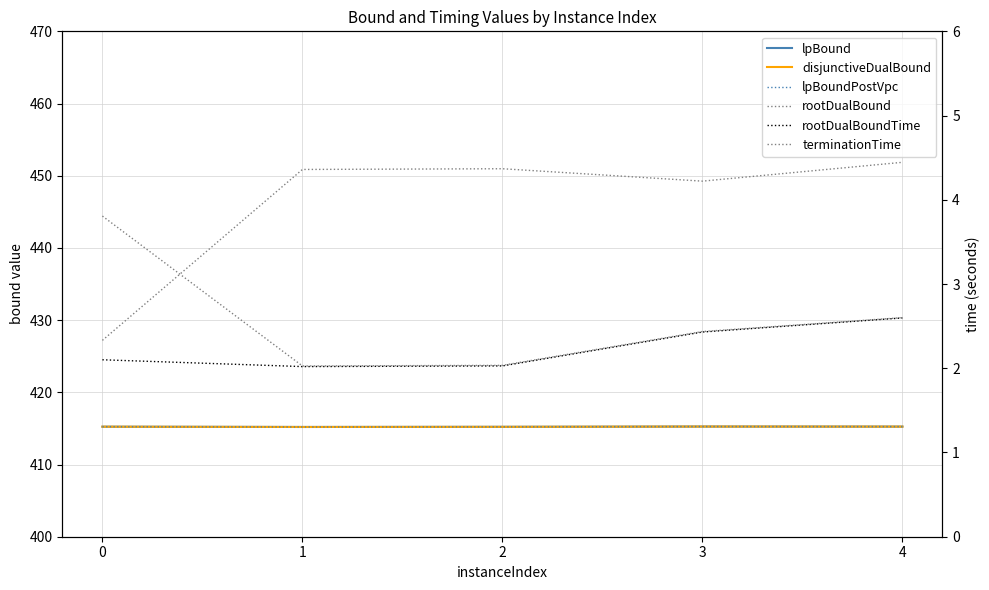

Reading right to left, what are all the values shown in this chart?

lpBound: 415.2	415.3	415.2	415.2	415.2
disjunctiveDualBound: 415.2	415.3	415.2	415.2	415.2
lpBoundPostVpc: 415.2	415.3	415.2	415.2	415.2
rootDualBound: 451.9	449.2	451.0	450.9	427.2
rootDualBoundTime: 2.6	2.4	2.0	2.0	2.1
terminationTime: 2.6	2.4	2.0	2.0	3.8